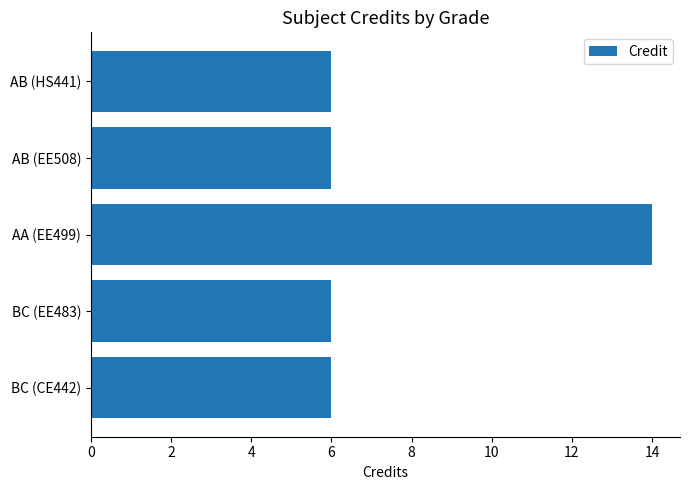

Reading bottom to top, what are all the values shown in this chart?

6	6	14	6	6